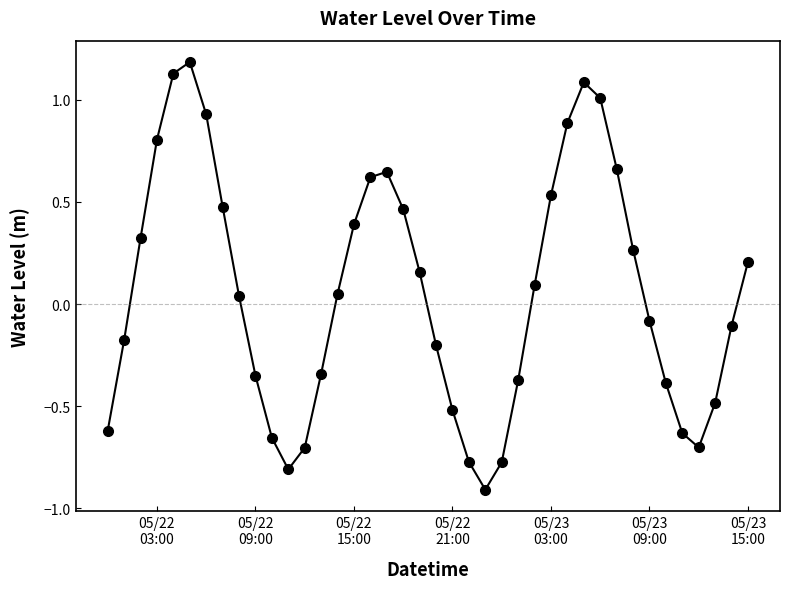

How many points are lower than both their immediate neighbors (excluding endpoints)?

3